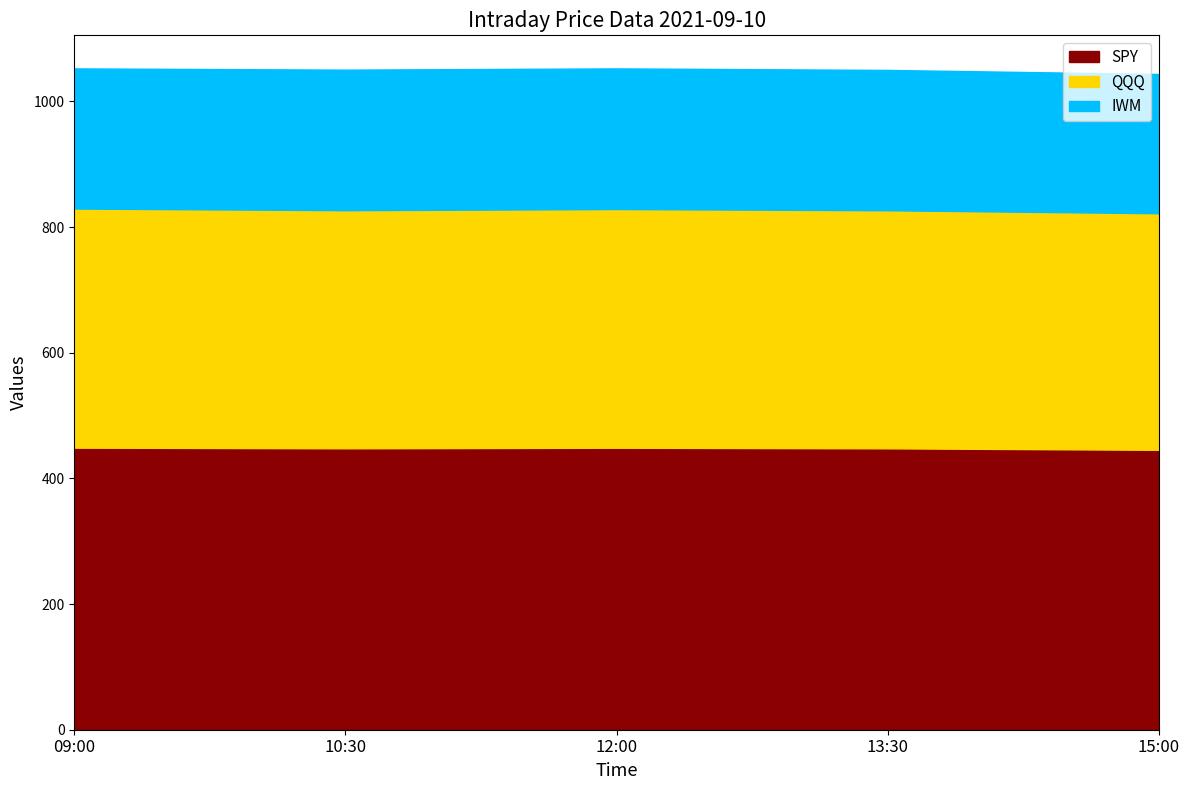

List the series in order of their overall mean, highest first.

SPY, QQQ, IWM